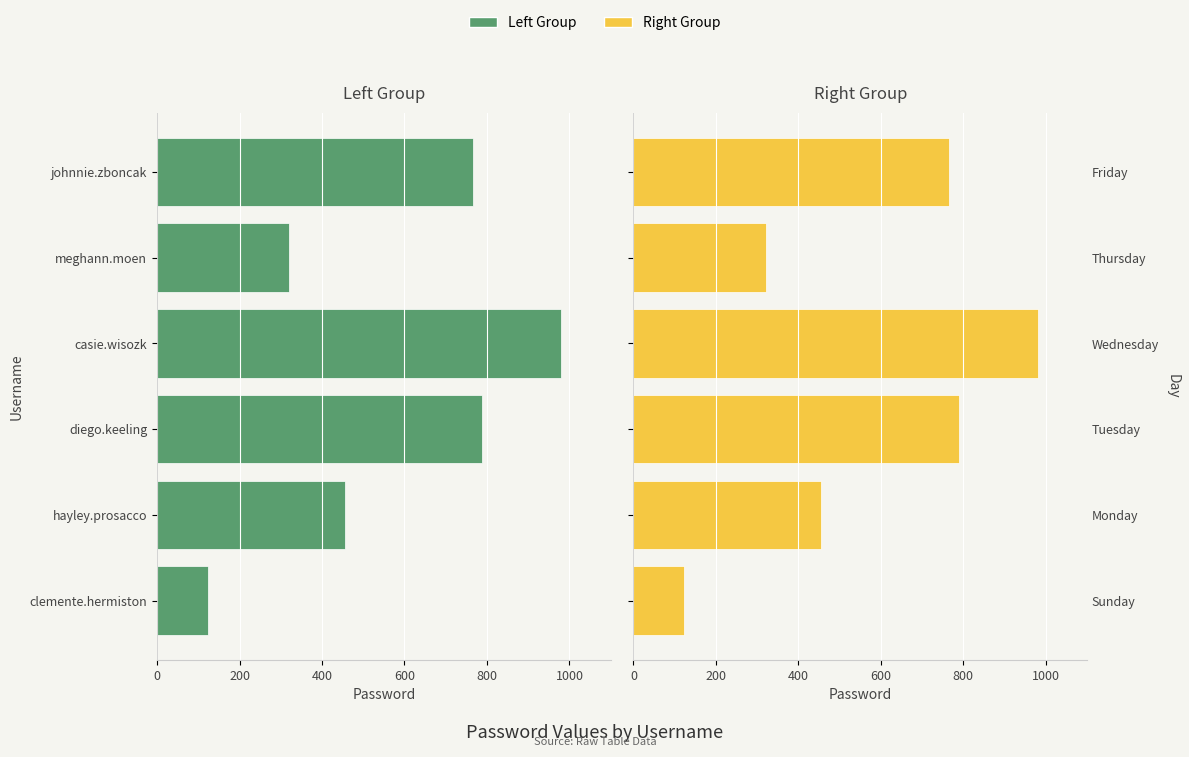

What is the average value of the Password (Right) series?

572